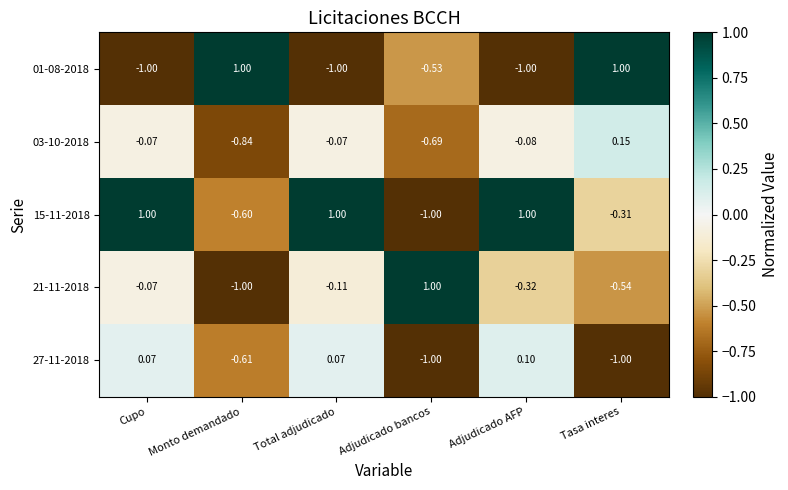

At which category is the sum across all series the highest?

Cupo